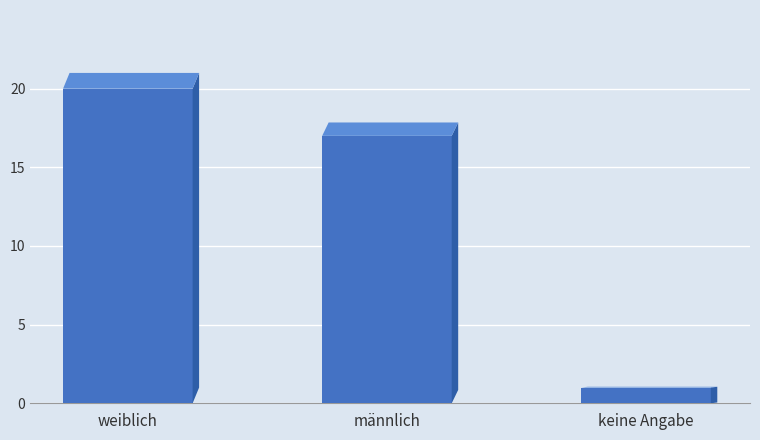

What is the difference between the values at keine Angabe and weiblich?

19